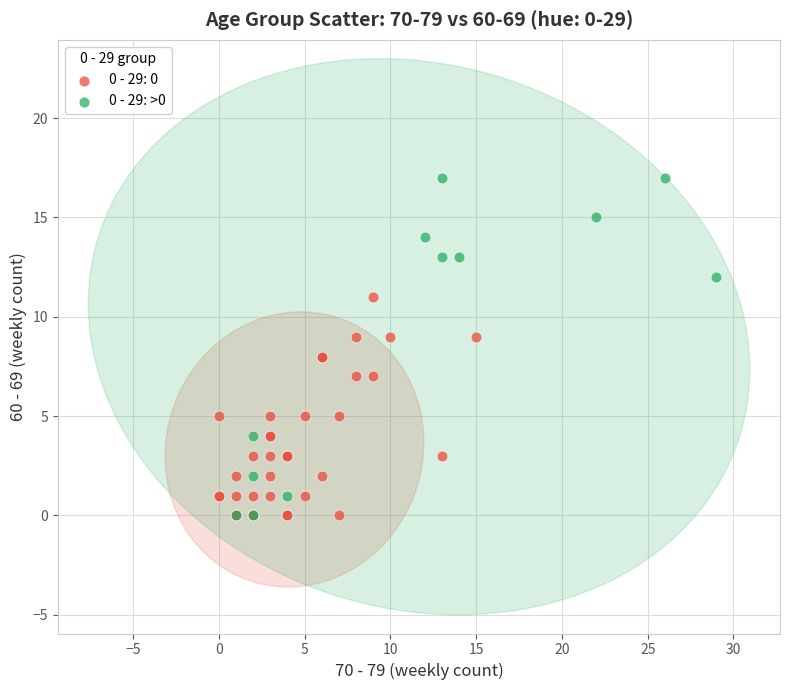

Which series reaches the maximum Y coordinate?

0 - 29: >0